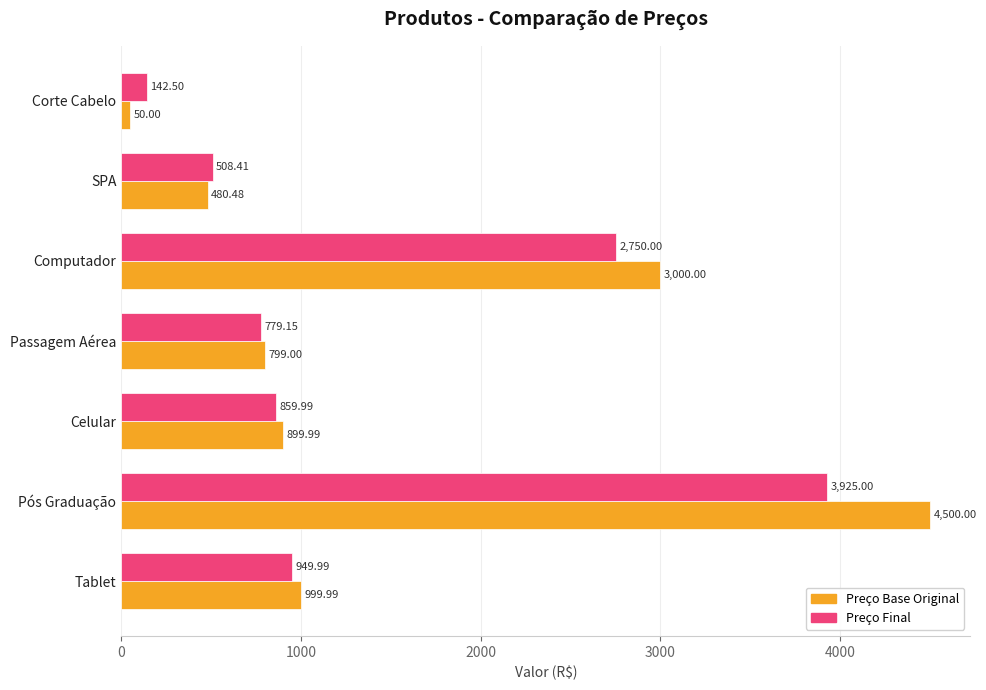

At which label does Preço Base Original reach its peak?

Pós Graduação